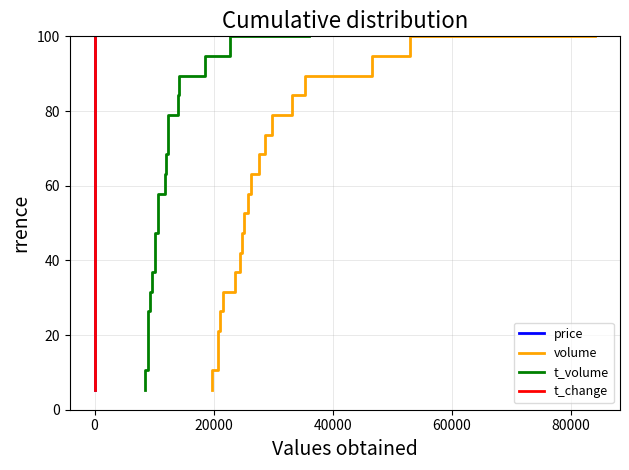

What is the maximum value for price?

100.0